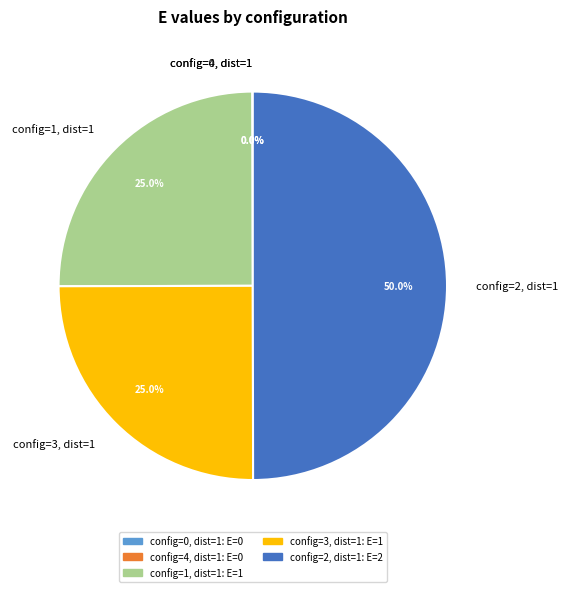

What is the ratio of the value at config=1, dist=1 to the value at config=3, dist=1?

1.0